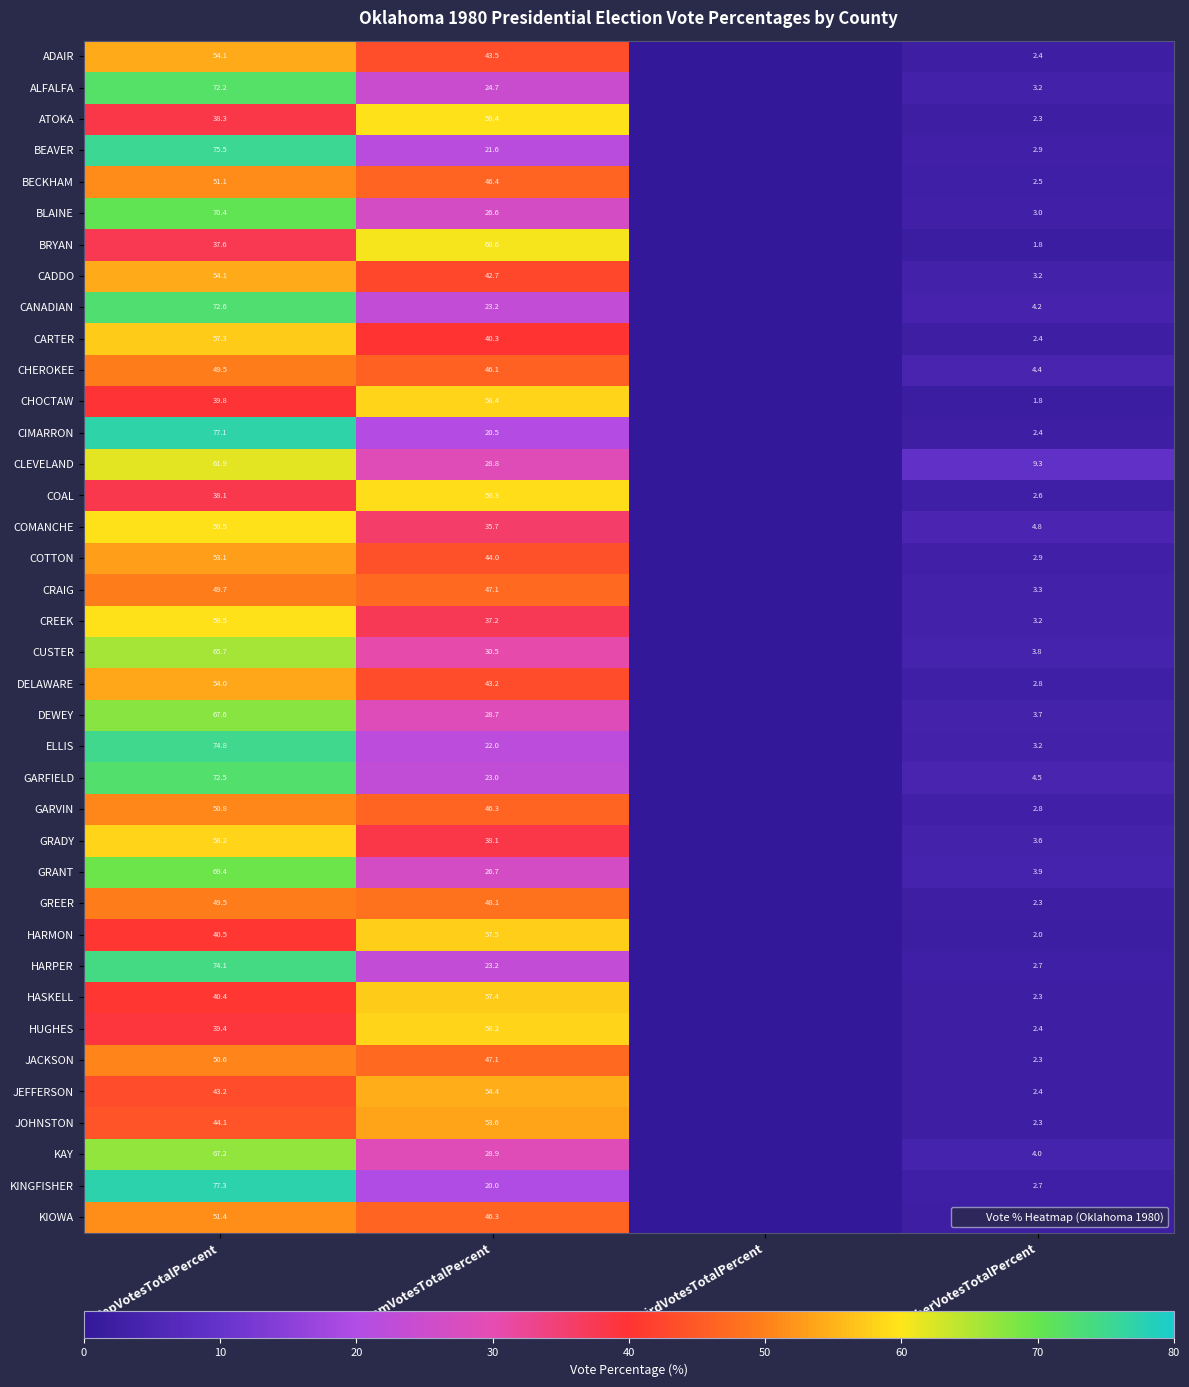

What is the sum of all GARVIN values?

100.0